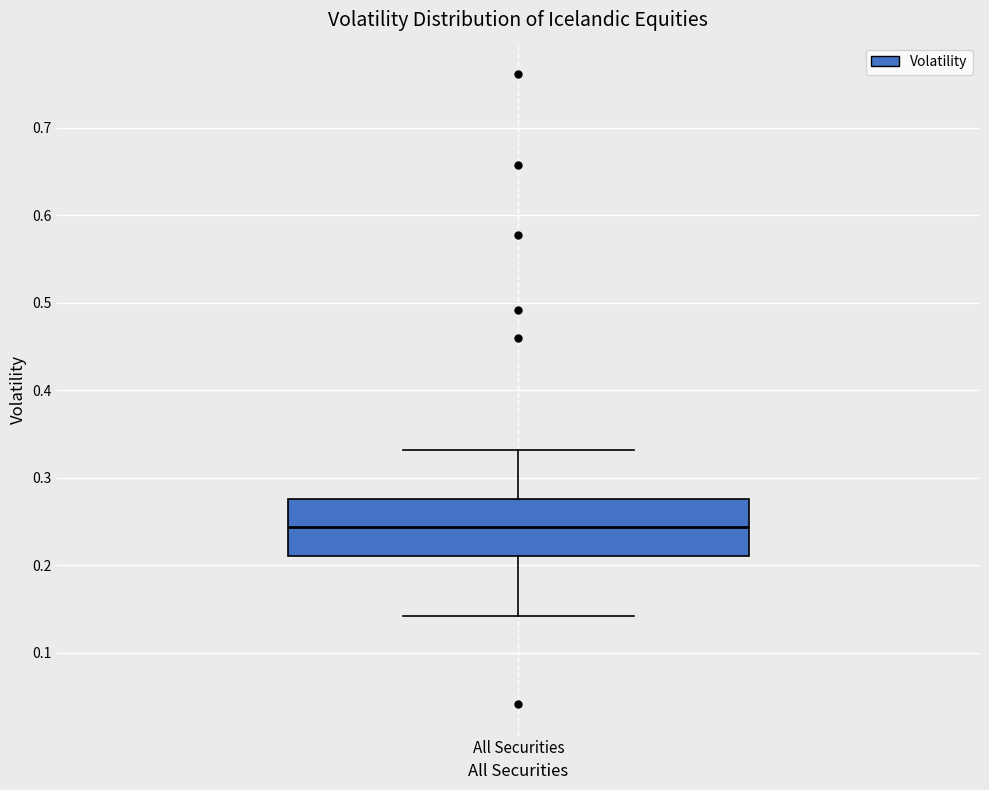

Read this box plot against the y-axis: the position of the median line, the range covered by the box, and the ends of both whiskers. The values are not printed on the chart, so give them approximately, as read against the axis.

median 0.24, box 0.21 to 0.28, whiskers 0.14 to 0.33